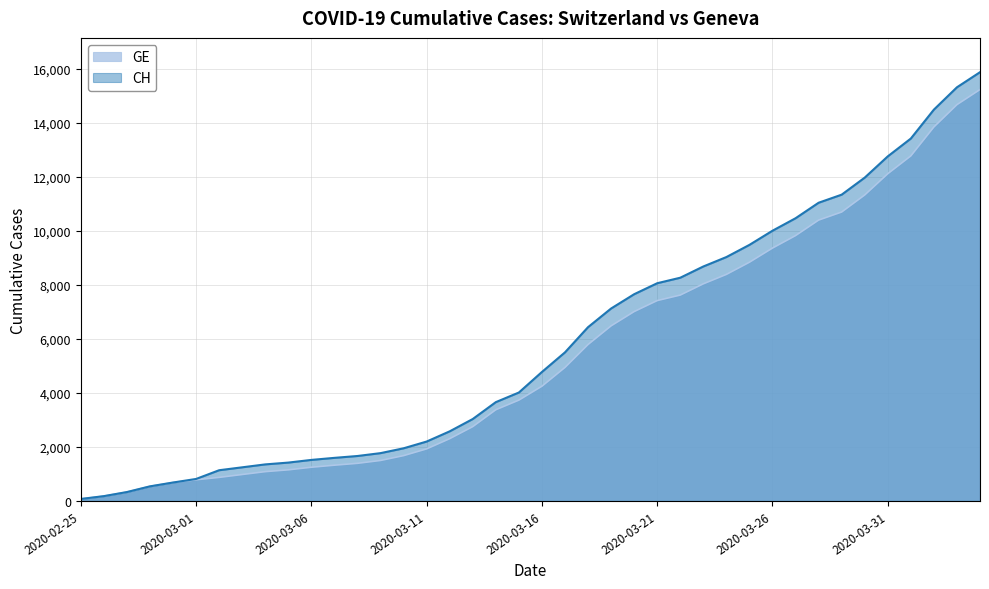

What is the total value across all series at 2020-03-27?

20292